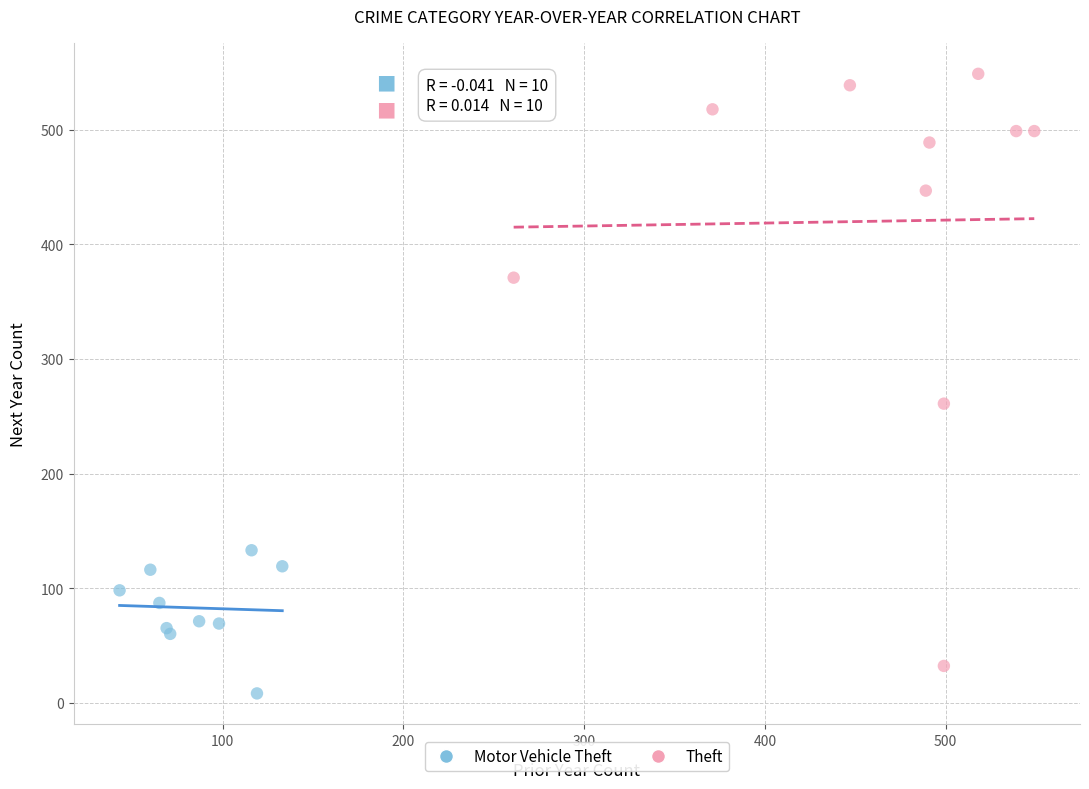

Which series contains the highest Y value?

Theft